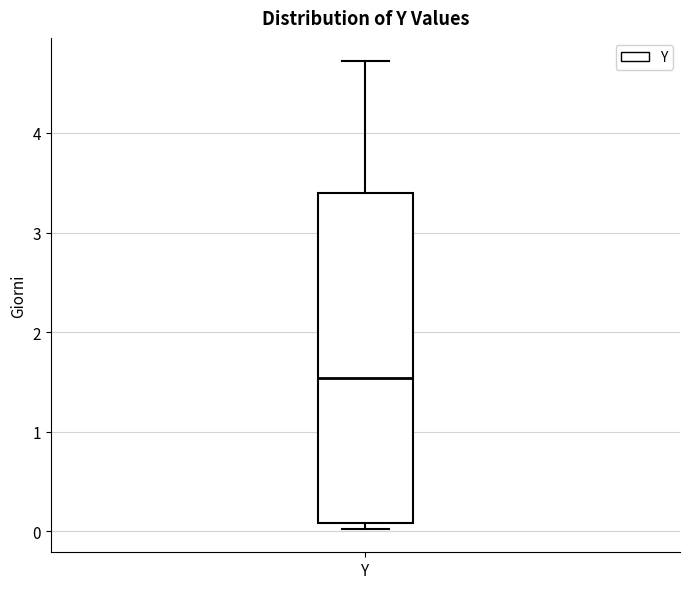

Where is the lower edge of the box for Y on the y-axis? The values are not printed on the chart, so give them approximately, as read against the axis.

0.1